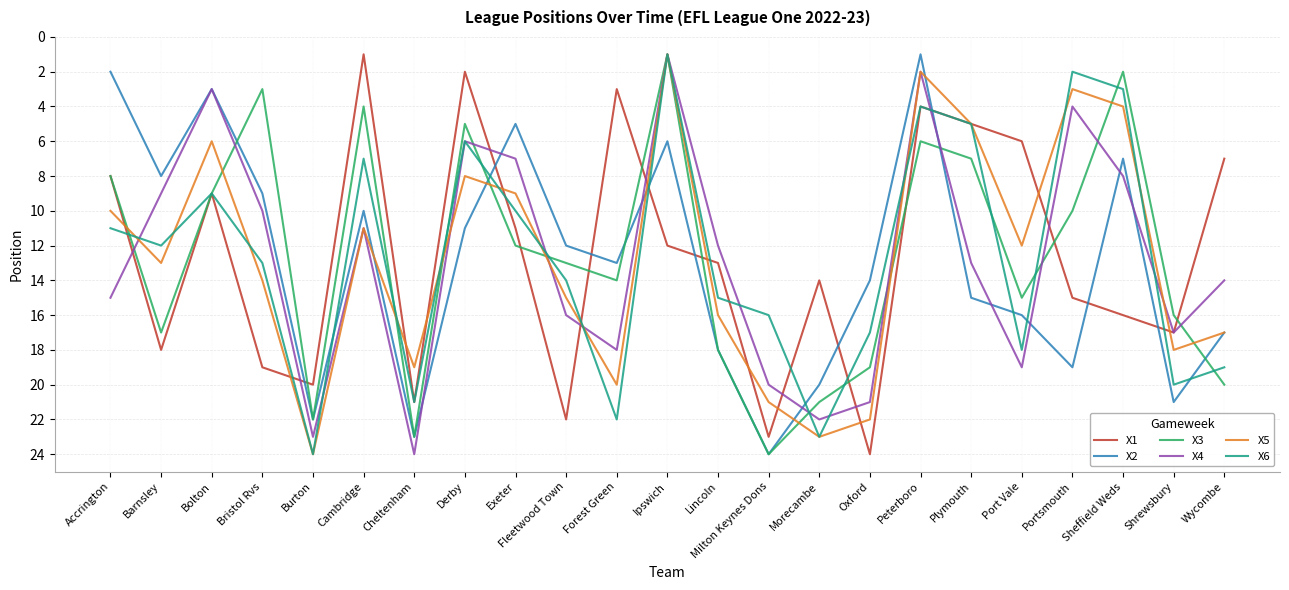

Reading left to right, what are all the values shown in this chart?

X1: 8	18	9	19	20	1	21	2	11	22	3	12	13	23	14	24	4	5	6	15	16	17	7
X2: 2	8	3	9	22	10	23	11	5	12	13	6	18	24	20	14	1	15	16	19	7	21	17
X3: 8	17	9	3	22	4	23	5	12	13	14	1	18	24	21	19	6	7	15	10	2	16	20
X4: 15	9	3	10	23	11	24	6	7	16	18	1	12	20	22	21	2	13	19	4	8	17	14
X5: 10	13	6	14	24	11	19	8	9	15	20	1	16	21	23	22	2	5	12	3	4	18	17
X6: 11	12	9	13	24	7	21	6	10	14	22	1	15	16	23	17	4	5	18	2	3	20	19